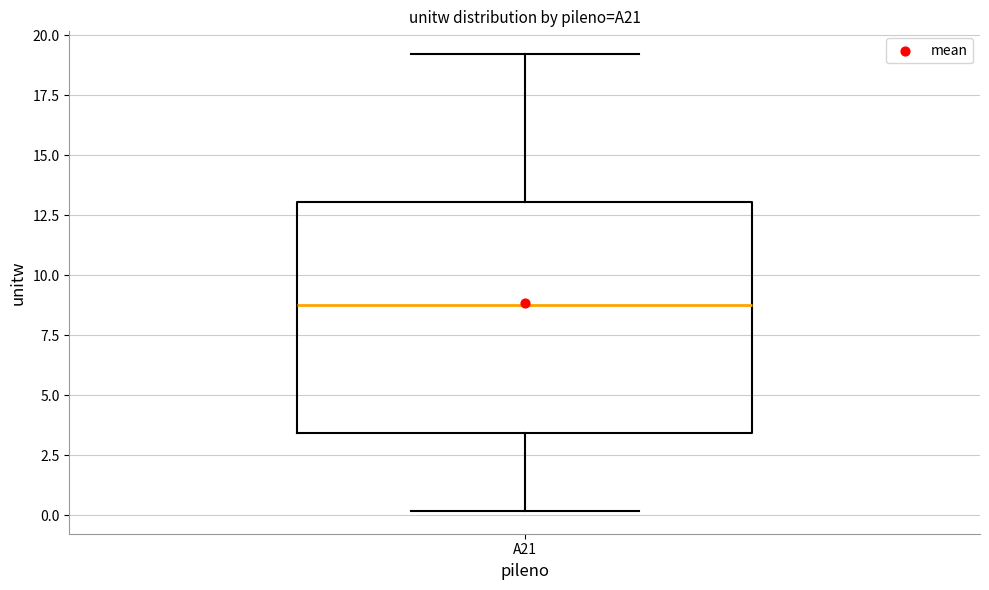

Transcribe this box plot: give where the median line is, the range the box spans, and where the two whiskers end, as read against the y-axis. The values are not printed on the chart, so give them approximately, as read against the axis.

median 9.0, box 3.5 to 13.0, whiskers 0.0 to 19.0